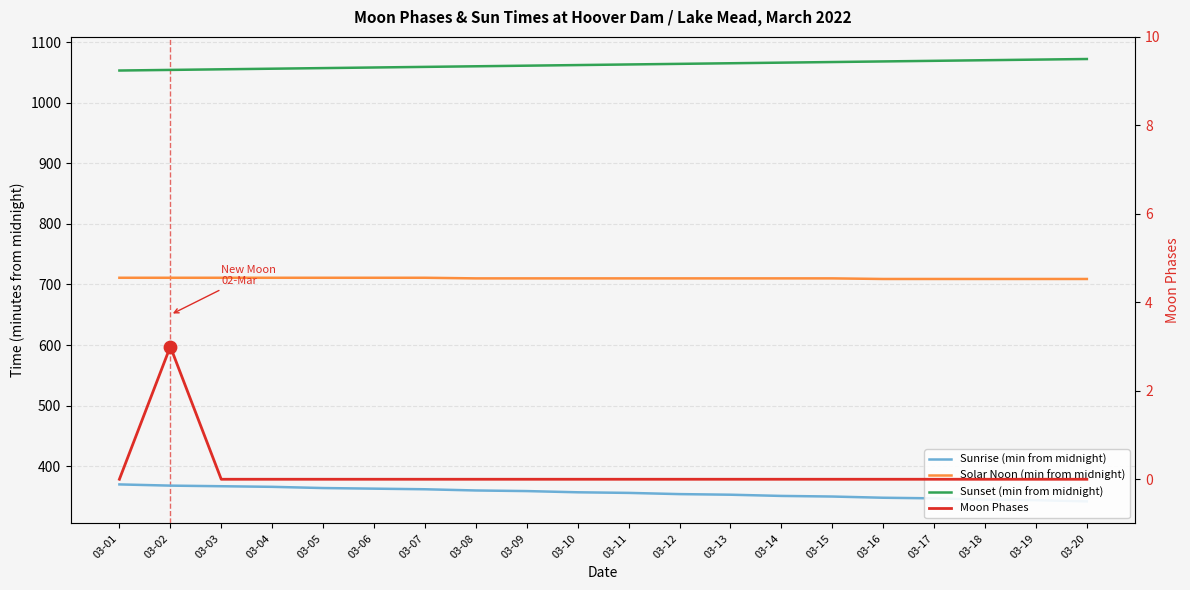

Which series has the largest Y range (max minus min)?

Sunrise (min from midnight)